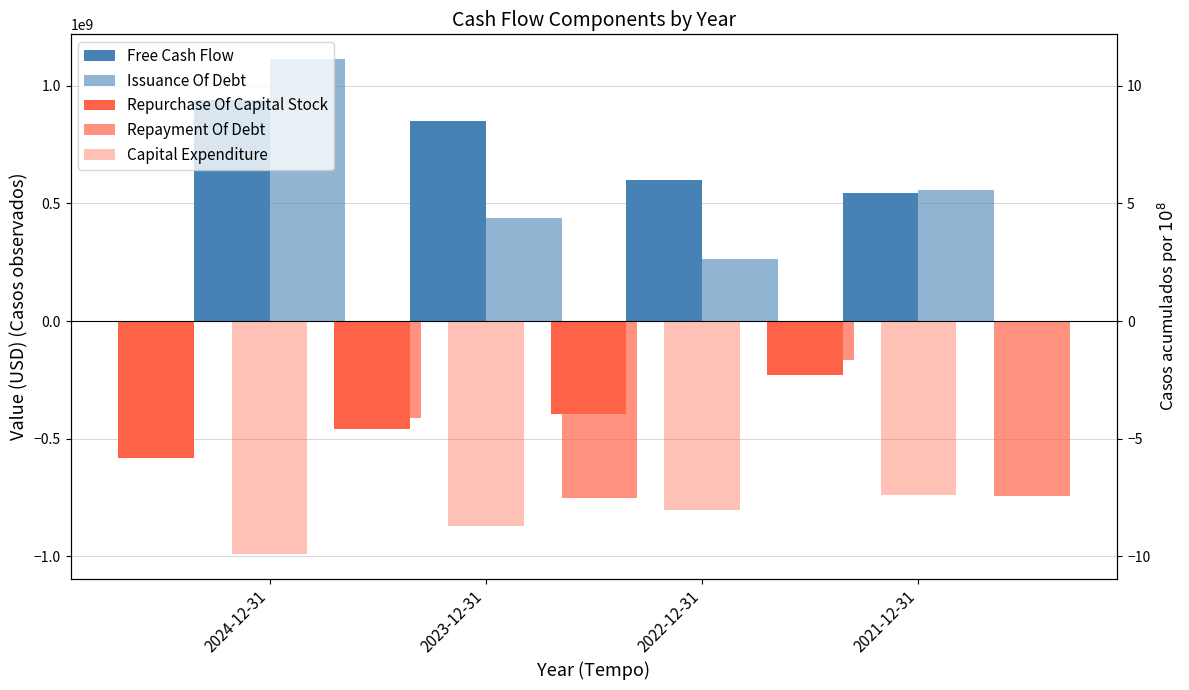

Where does the Capital Expenditure series first go above -804619000?

2021-12-31